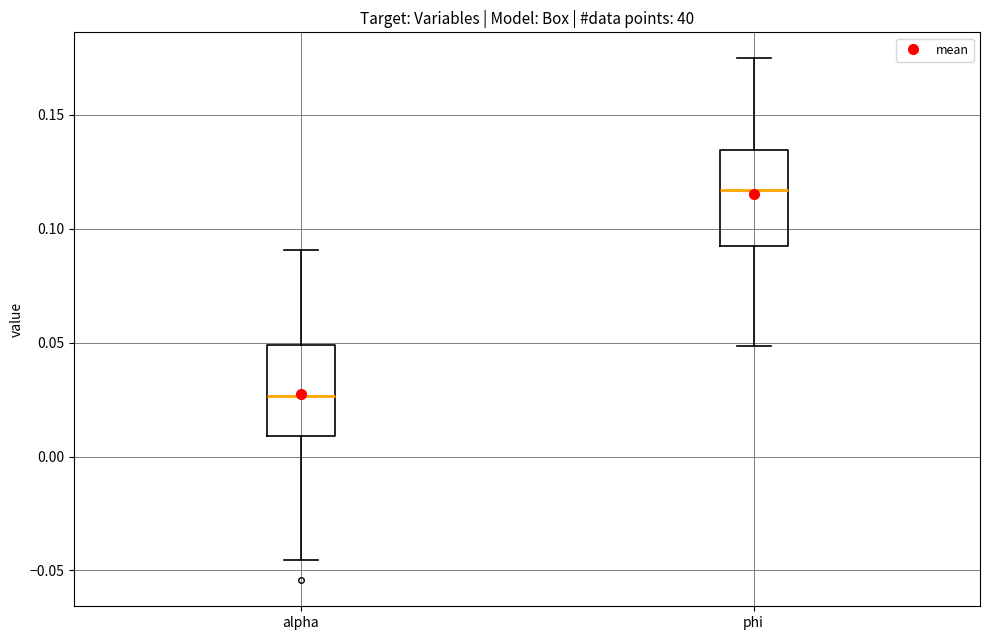

Which box has the highest median line?

phi